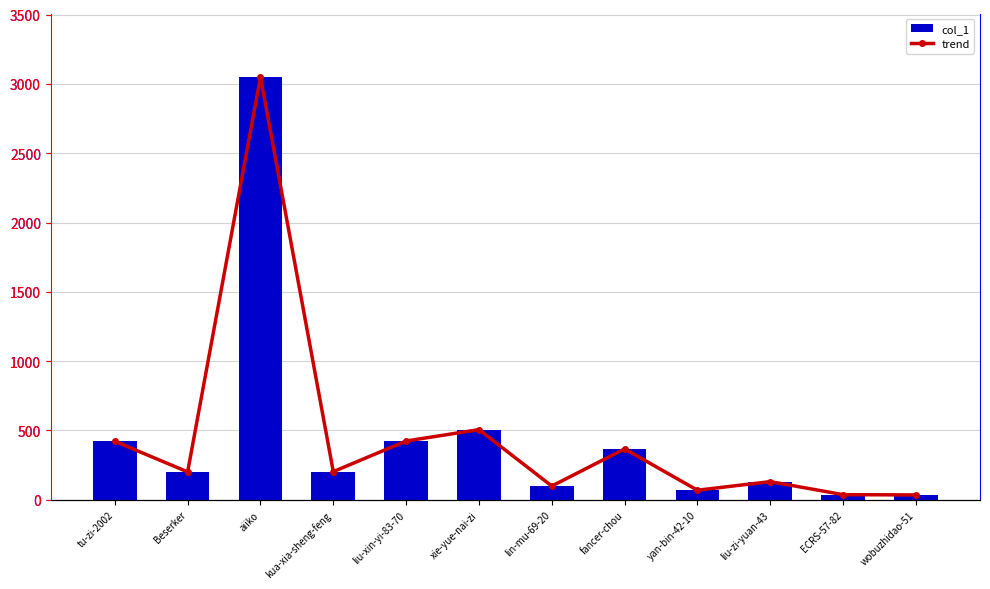

Reading left to right, extract all data points from this chart.

col_1: 422	201	3049	203	424	506	99	367	69	131	37	35
trend: 422	201	3049	203	424	506	99	367	69	131	37	35